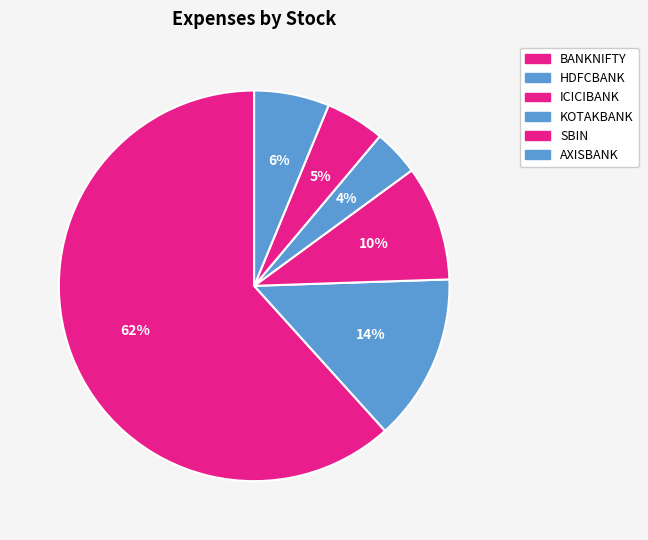

Does BANKNIFTY account for over 50% of the chart?

Yes